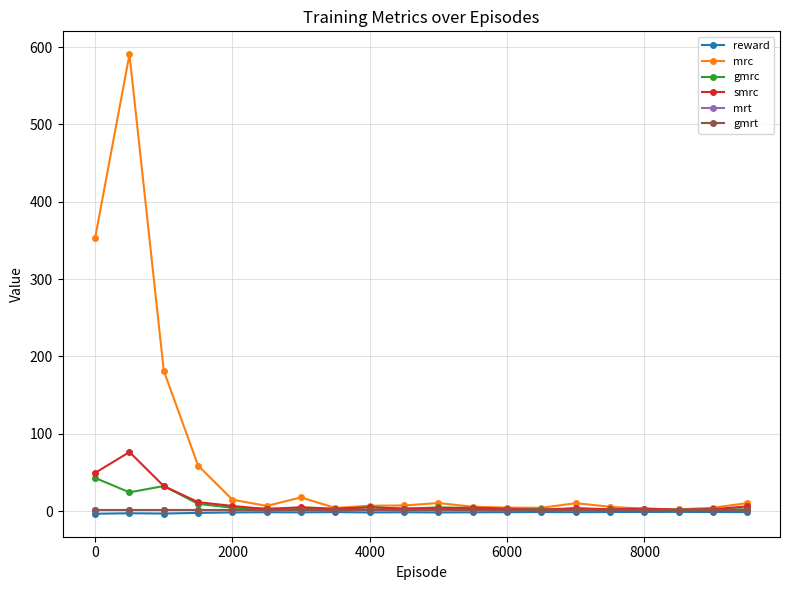

Does the chart have visible grid lines?

Yes